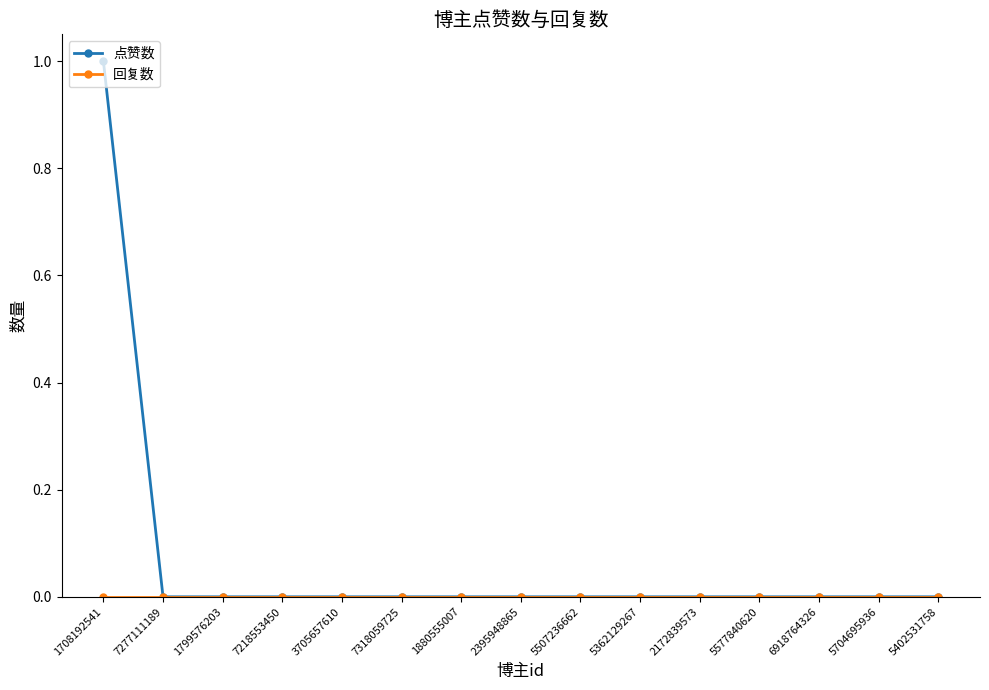

The 点赞数 series shows -1 at 5577840620. True or false?

False